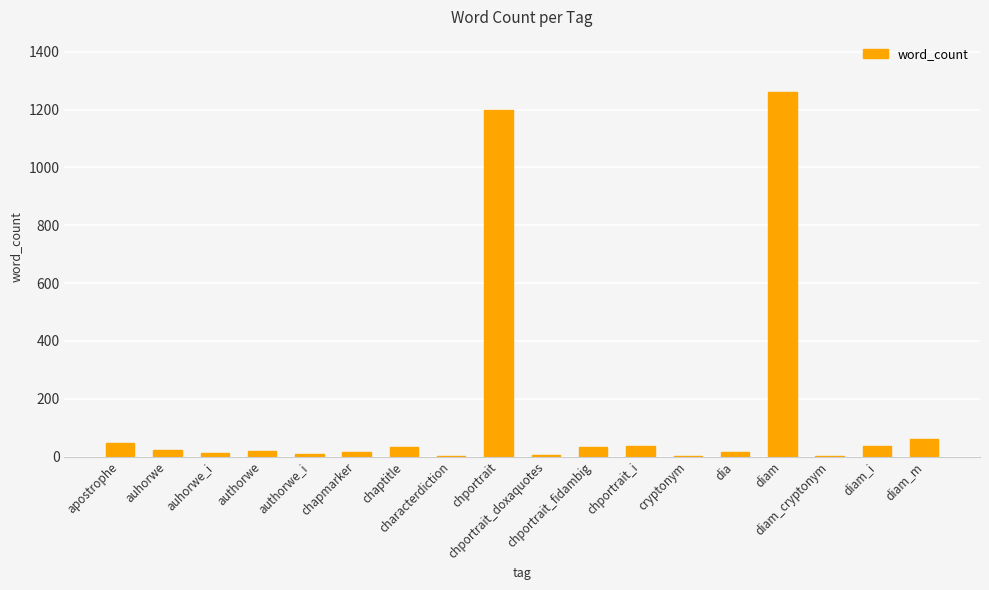

What is the sum of all values?

2811